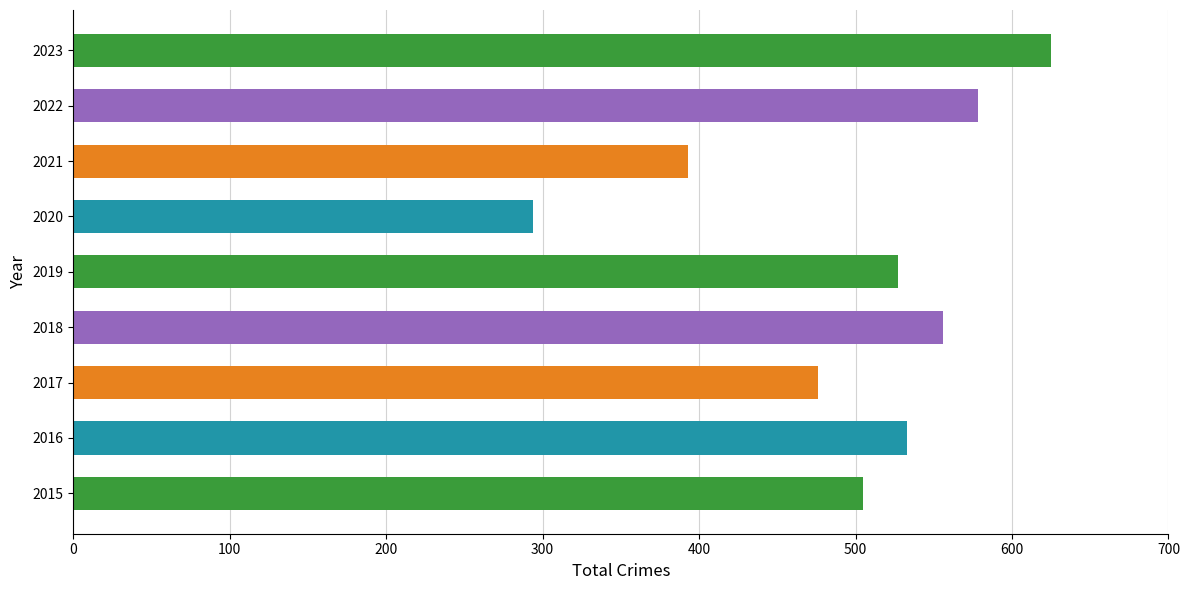

Count the number of data series in this chart.

1